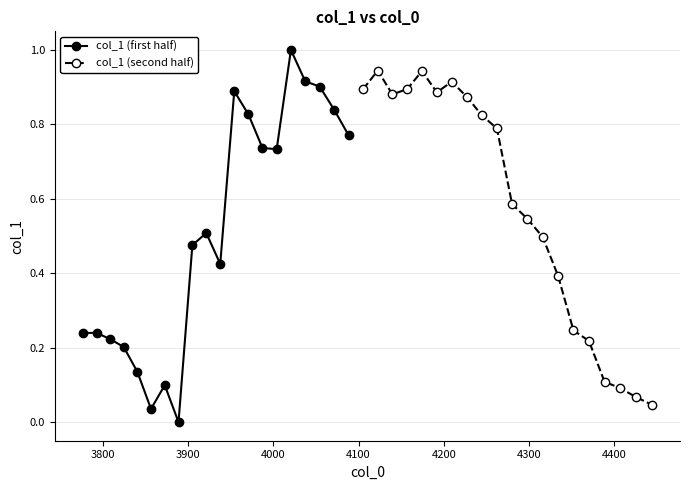

True or false: col_1 (first half) has more than 0 points higher than both neighbors.

True